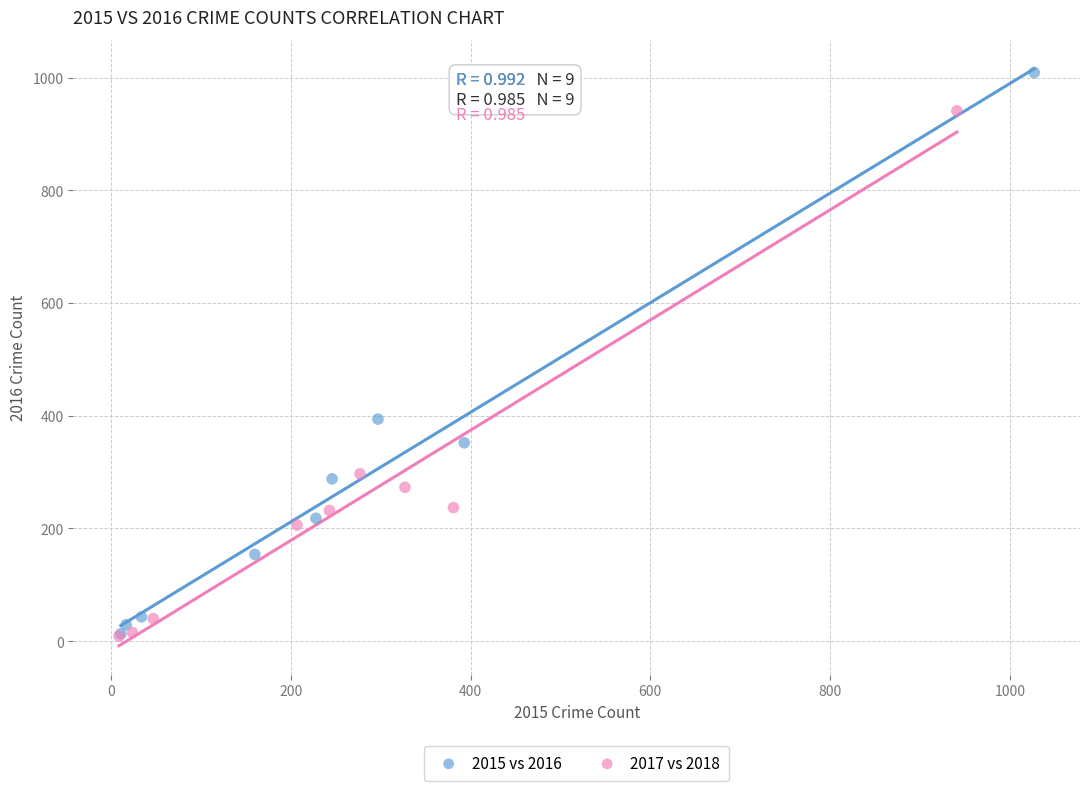

Which series reaches the maximum Y coordinate?

2015 vs 2016